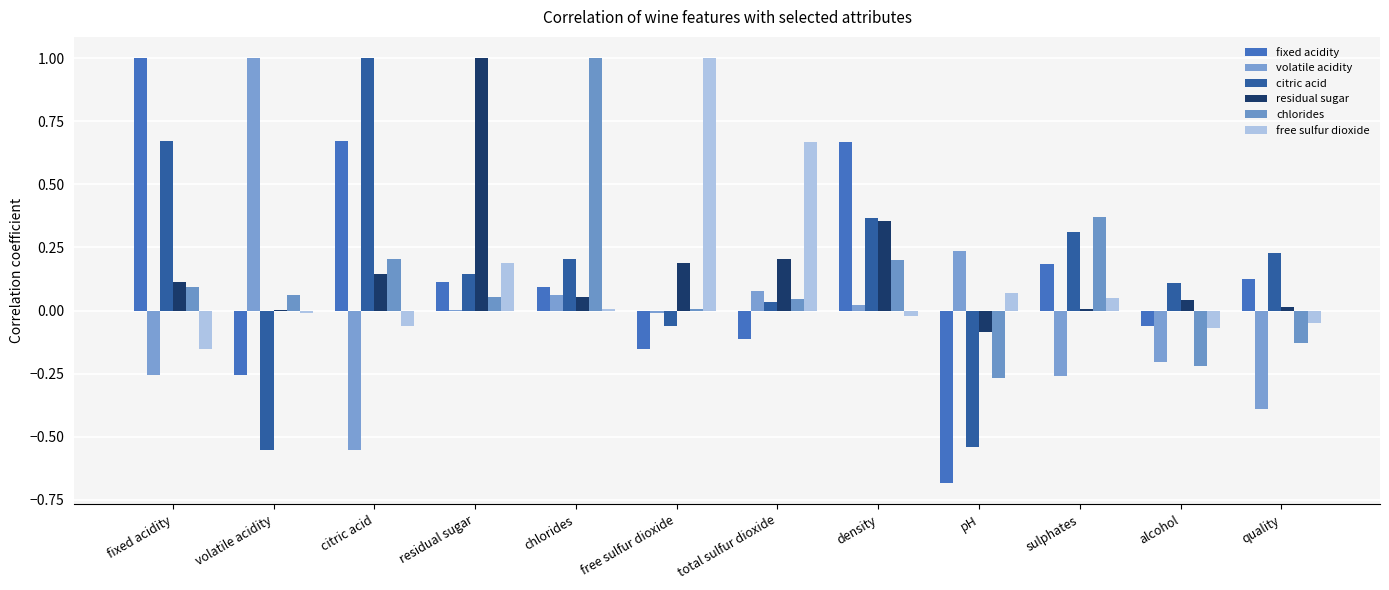

How many groups of bars are there?

12